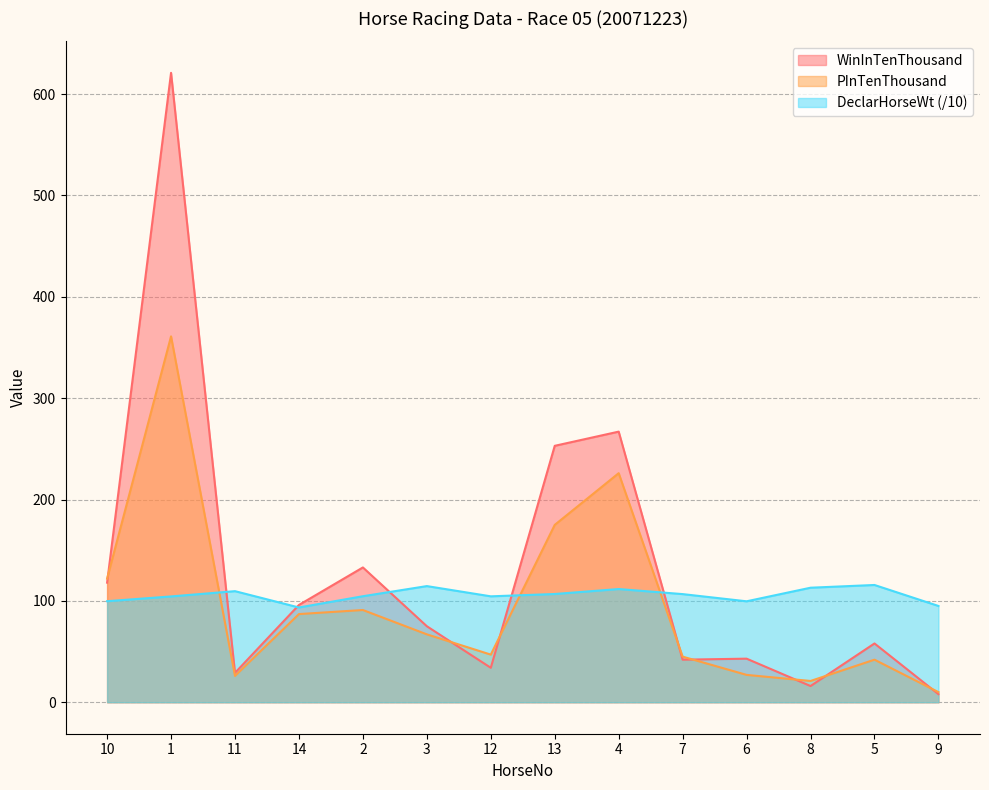

At which label does PInTenThousand reach its peak?

1